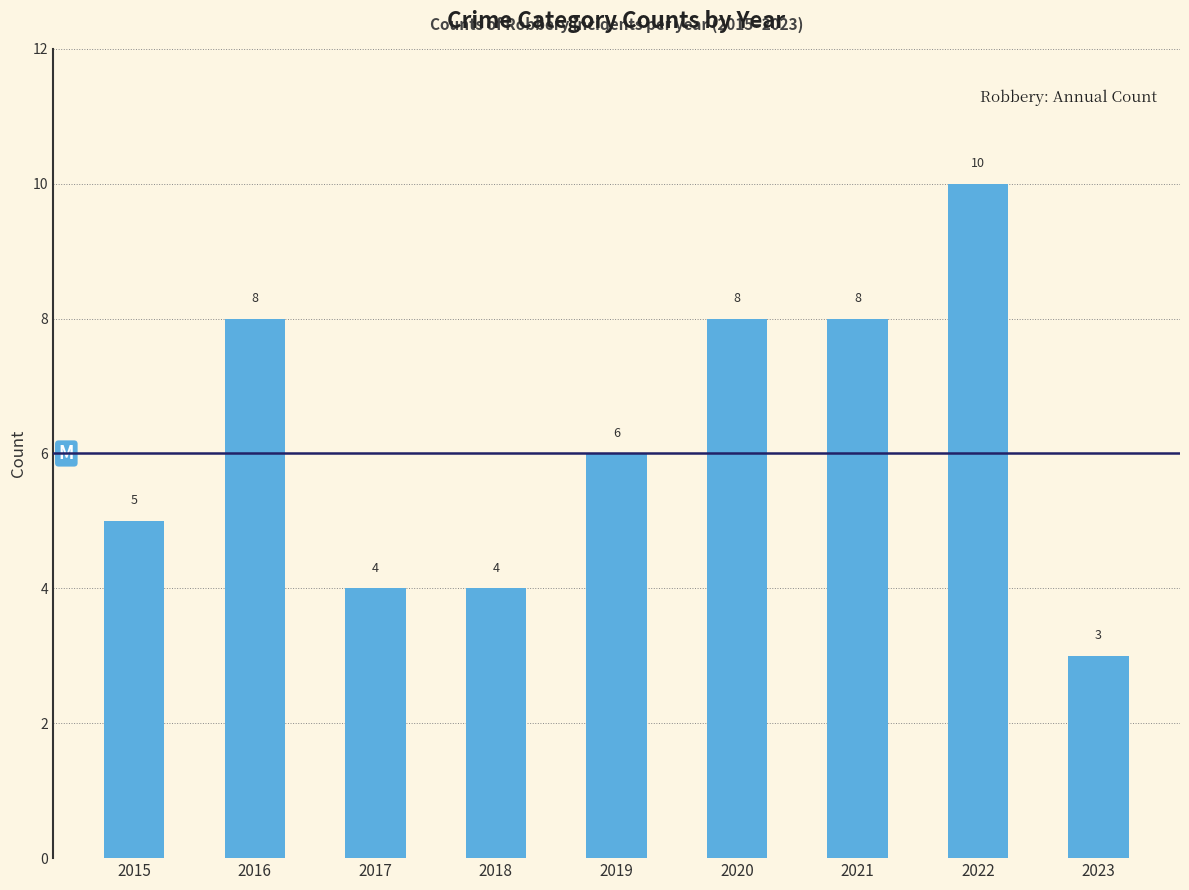

Reading left to right, extract all data points from this chart.

2015=5	2016=8	2017=4	2018=4	2019=6	2020=8	2021=8	2022=10	2023=3